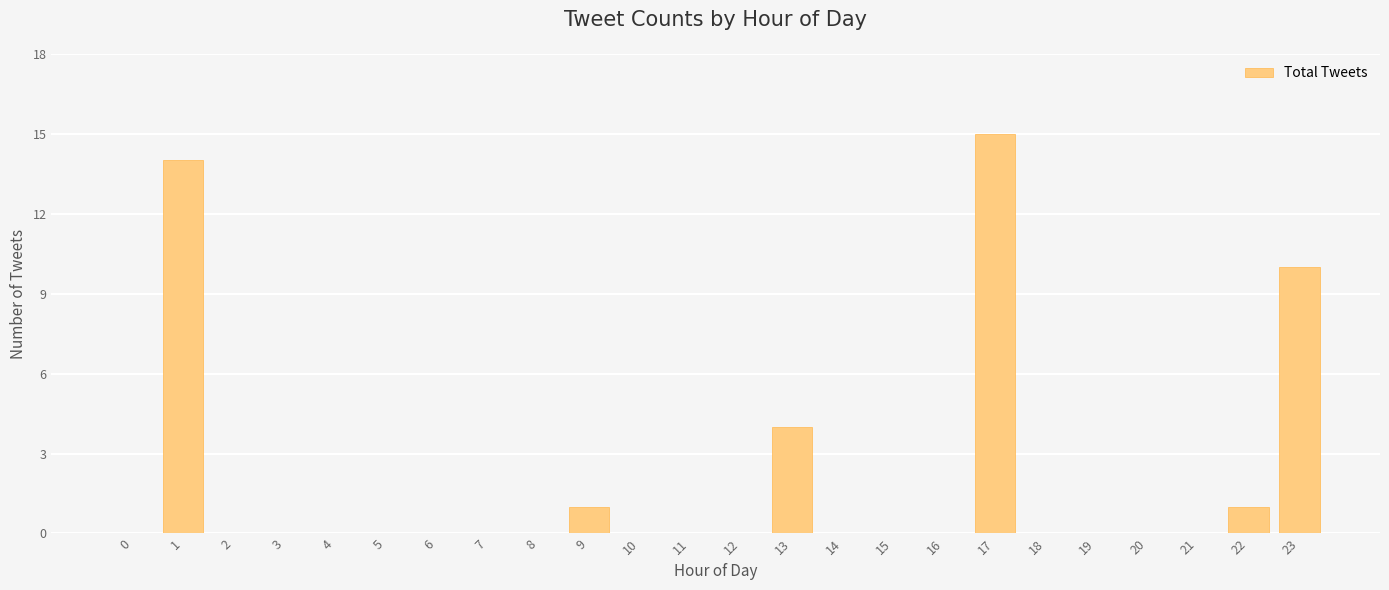

The value at 18 is 0. True or false?

True